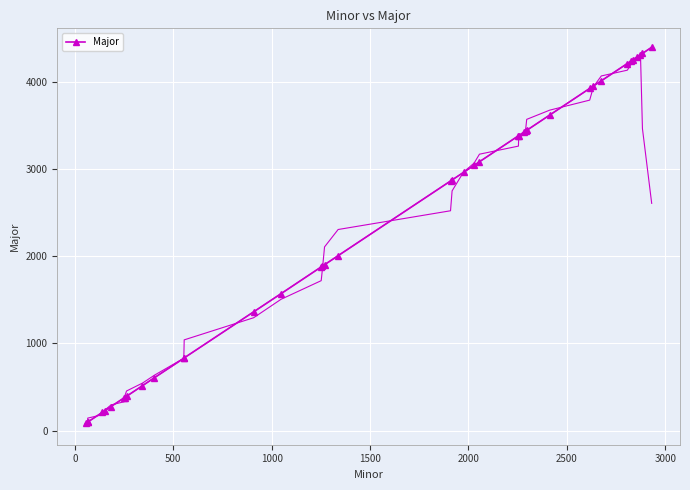

What is the difference between the maximum and minimum values?

4314